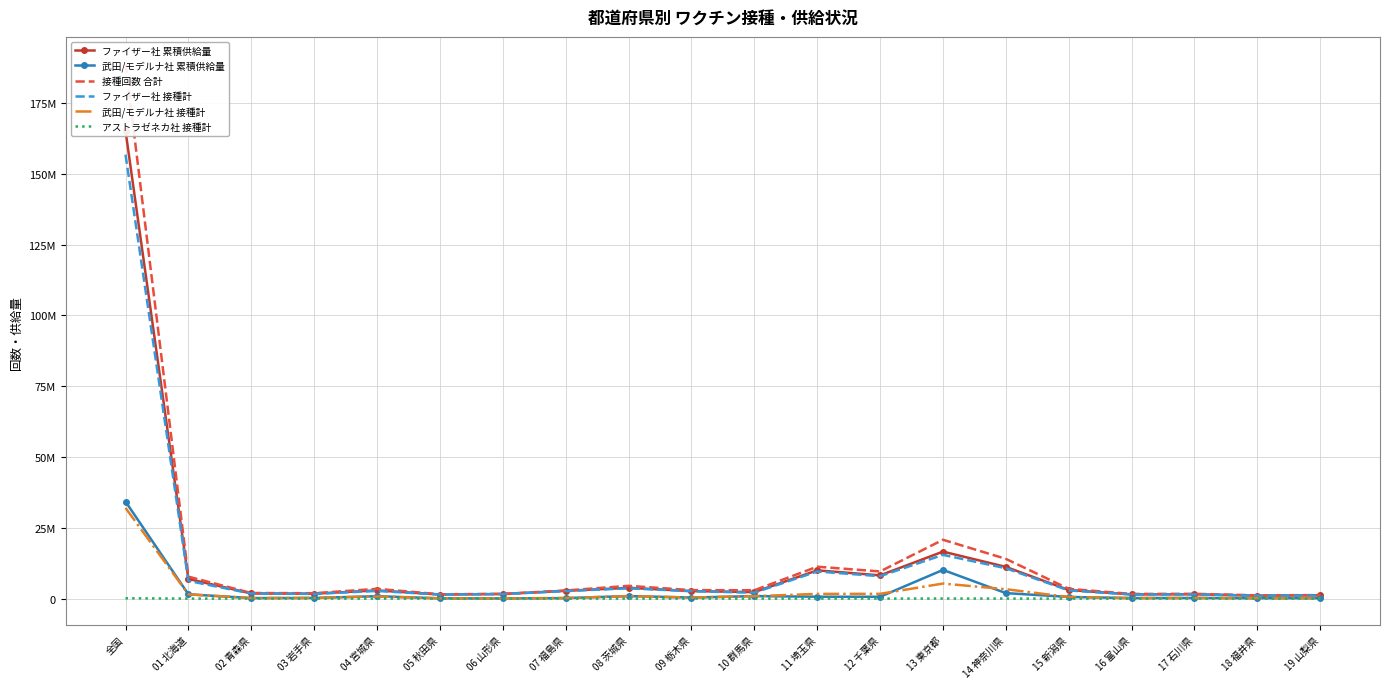

In ファイザー社 累積供給量, how many points are lower than both neighbors (excluding endpoints)?

6